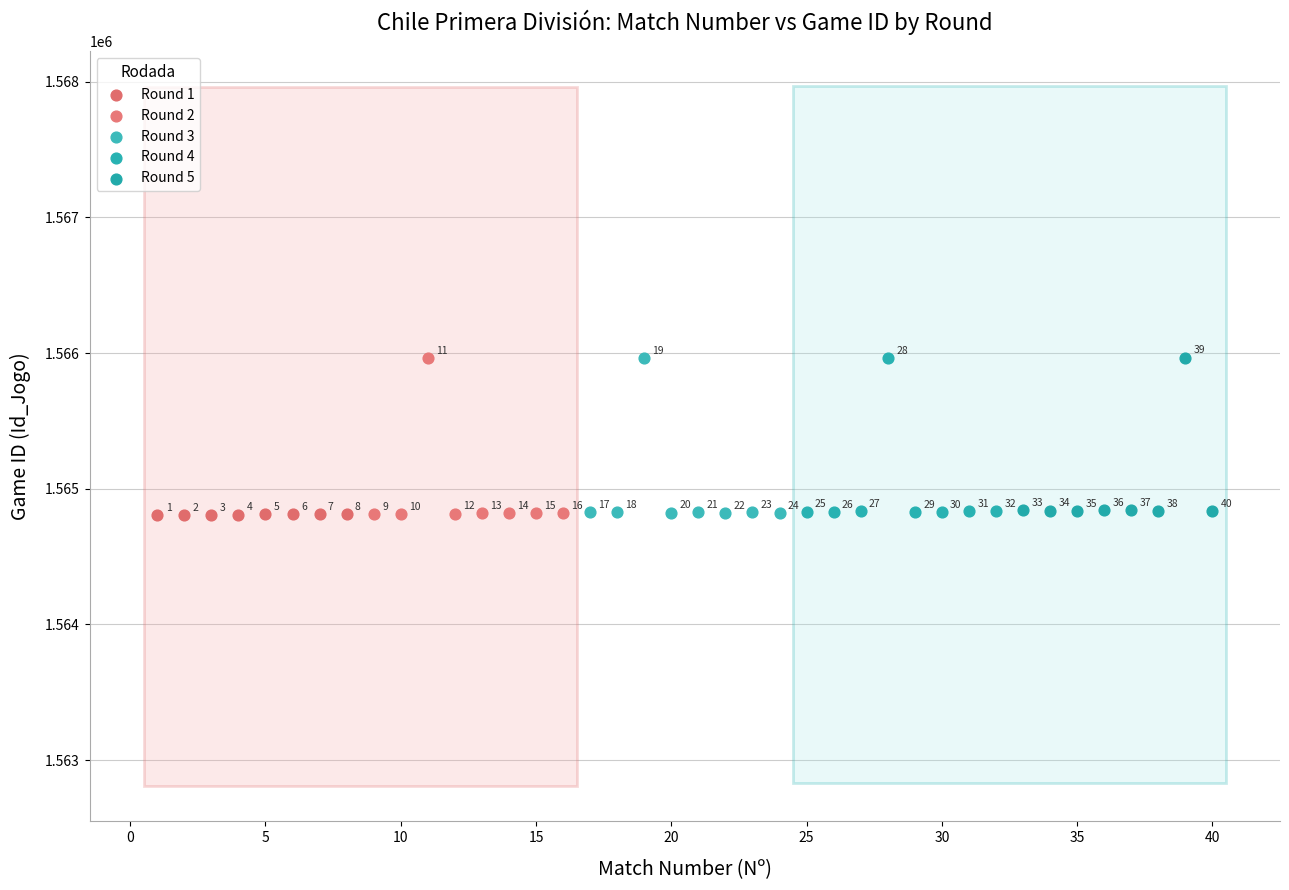

Which series has the widest spread of Y values?

Round 2